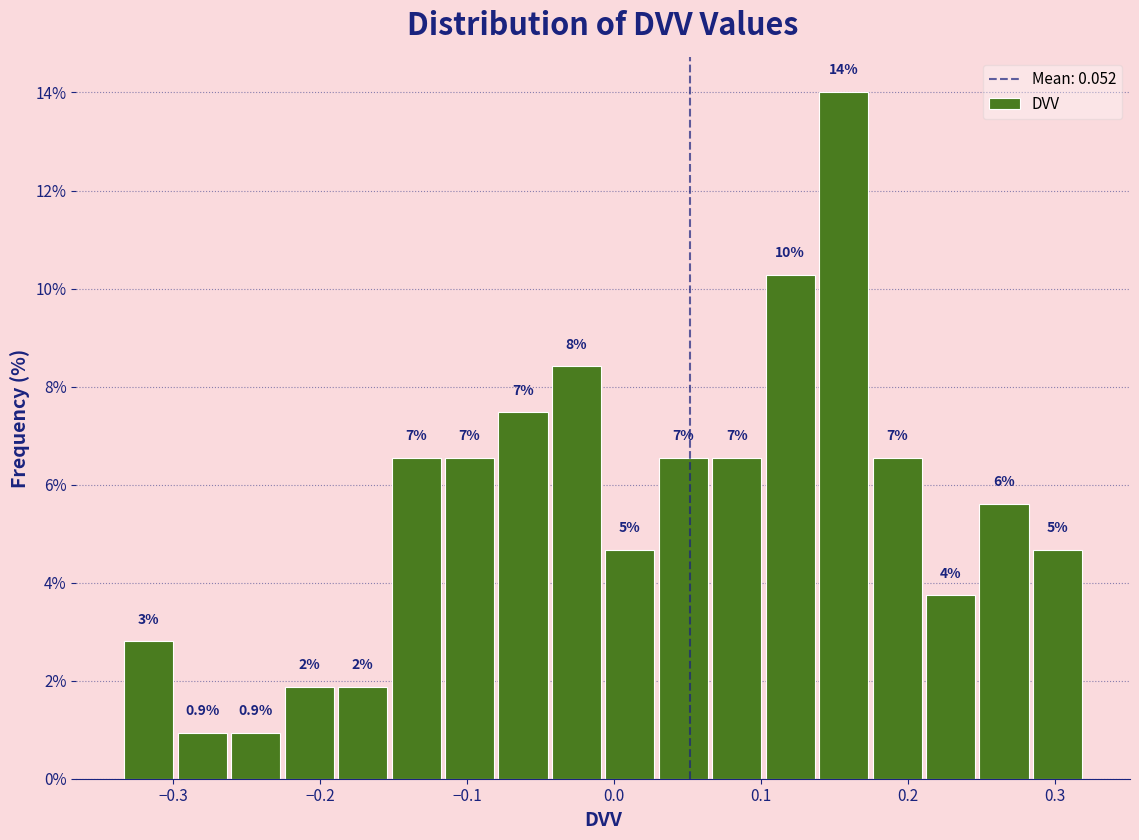

Read against the x-axis, roughly where is the centre of the tallest bar?

0.16